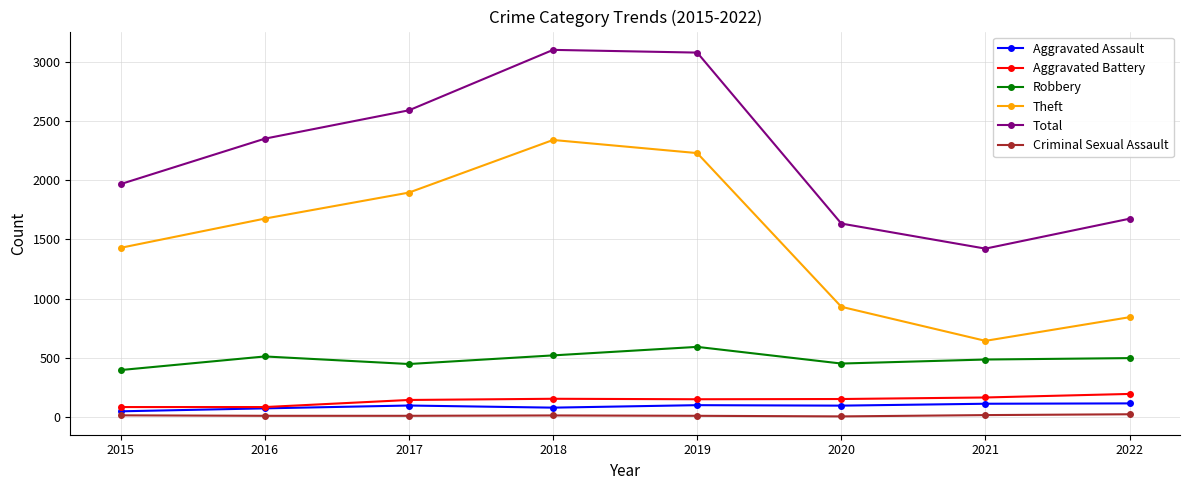

What is the difference between the maximum and minimum values in the Total series?

1681